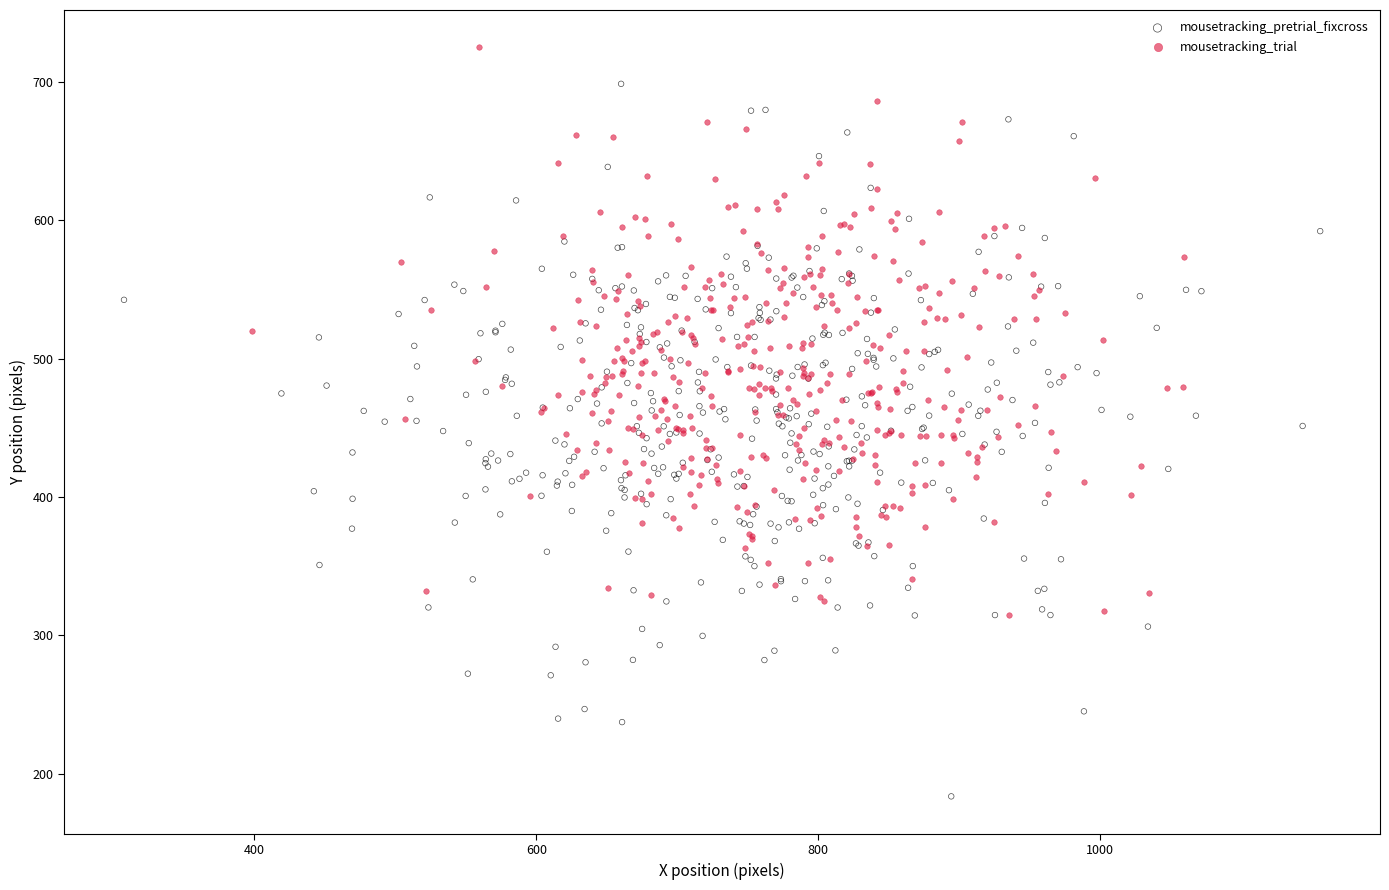

Which series reaches the minimum Y coordinate?

mousetracking_pretrial_fixcross